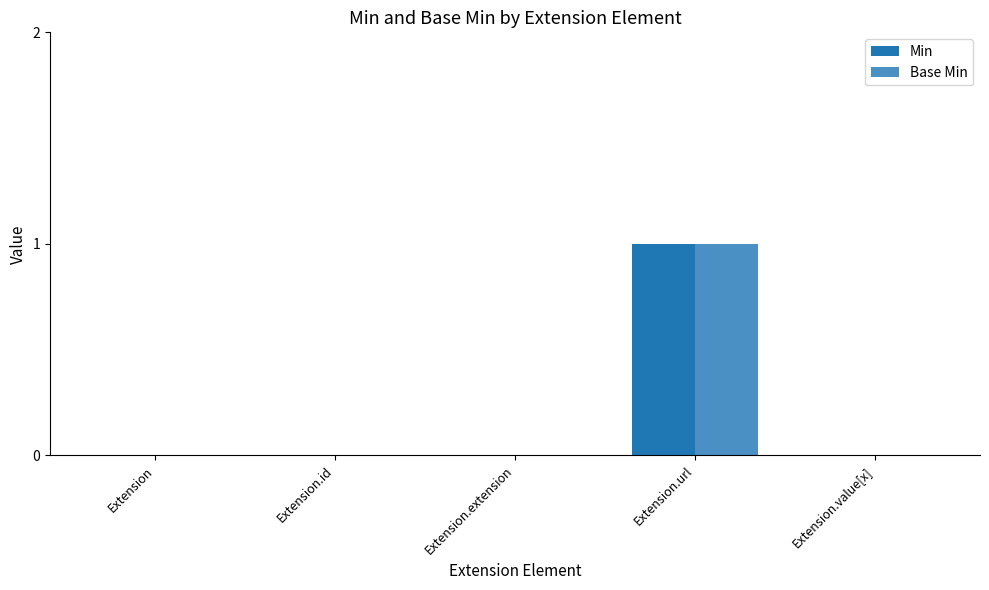

The Min series shows 0 at Extension.value[x]. True or false?

True